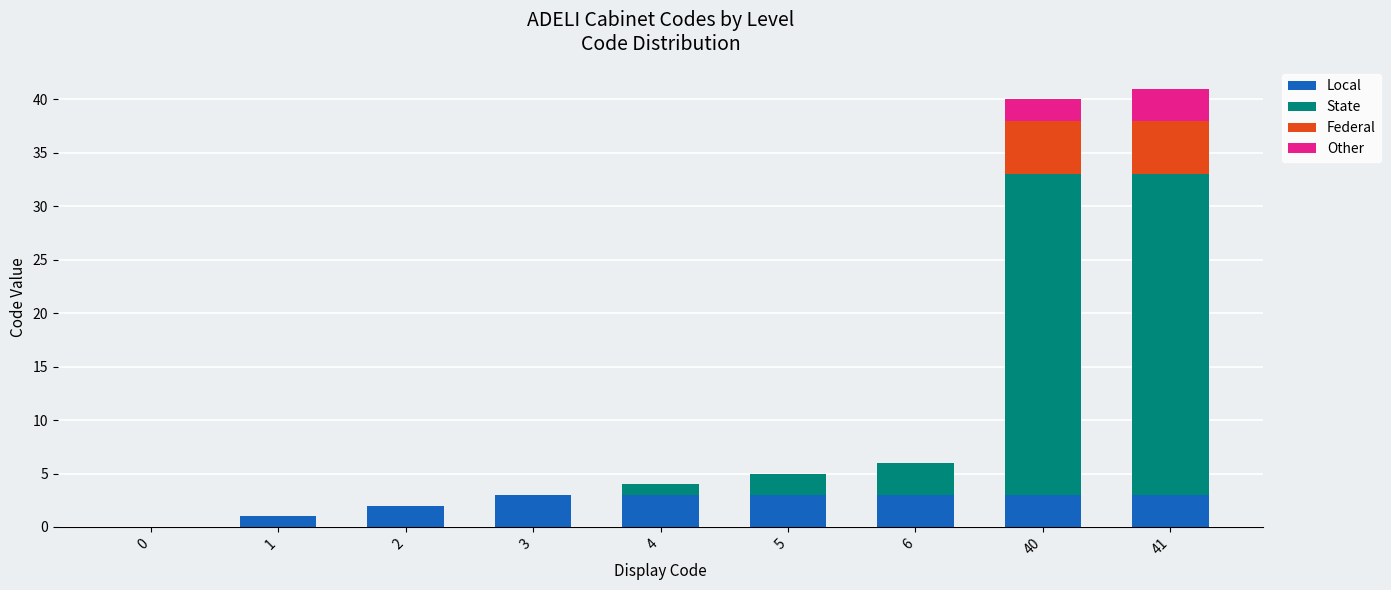

What is the sum of the Local values at 4 and 1?

4